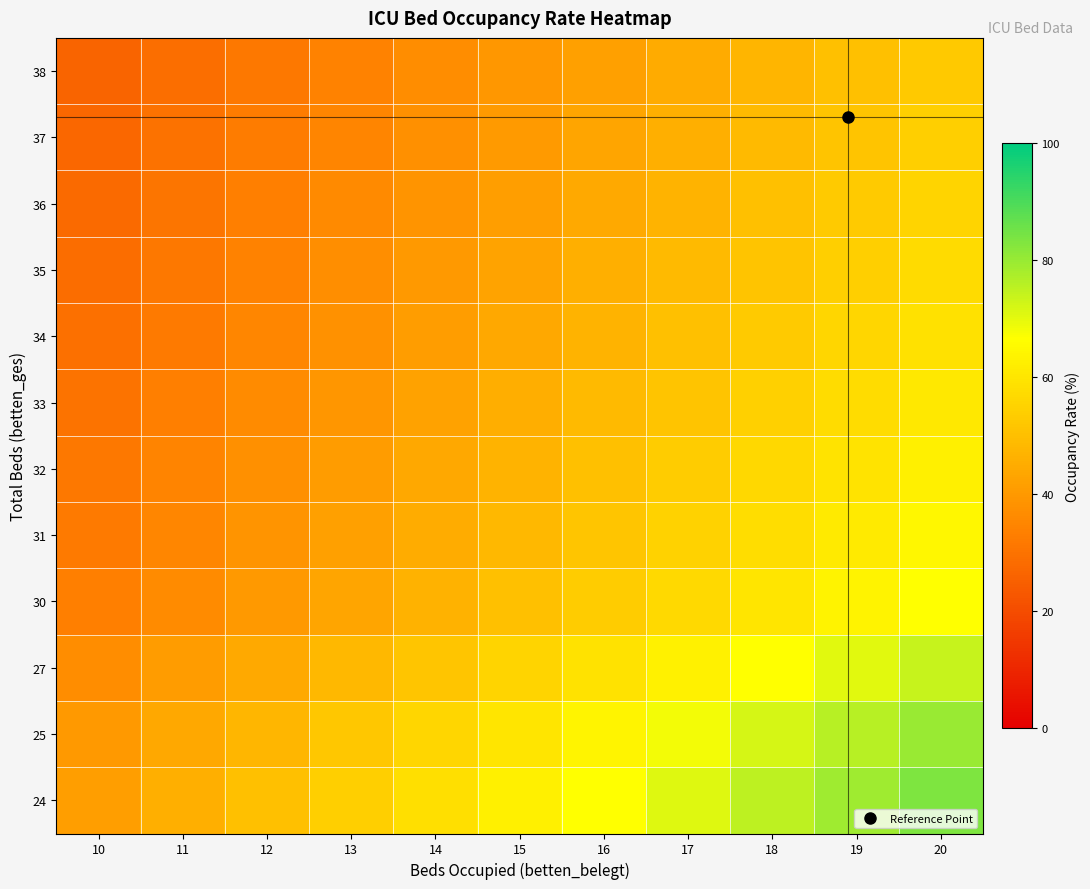

Reading left to right, transcribe all the data shown in this chart.

24: 10=41.7	11=45.8	12=50.0	13=54.2	14=58.3	15=62.5	16=66.7	17=70.8	18=75.0	19=79.2	20=83.3
25: 10=40.0	11=44.0	12=48.0	13=52.0	14=56.0	15=60.0	16=64.0	17=68.0	18=72.0	19=76.0	20=80.0
27: 10=37.0	11=40.7	12=44.4	13=48.1	14=51.9	15=55.6	16=59.3	17=63.0	18=66.7	19=70.4	20=74.1
30: 10=33.3	11=36.7	12=40.0	13=43.3	14=46.7	15=50.0	16=53.3	17=56.7	18=60.0	19=63.3	20=66.7
31: 10=32.3	11=35.5	12=38.7	13=41.9	14=45.2	15=48.4	16=51.6	17=54.8	18=58.1	19=61.3	20=64.5
32: 10=31.2	11=34.4	12=37.5	13=40.6	14=43.8	15=46.9	16=50.0	17=53.1	18=56.2	19=59.4	20=62.5
33: 10=30.3	11=33.3	12=36.4	13=39.4	14=42.4	15=45.5	16=48.5	17=51.5	18=54.5	19=57.6	20=60.6
34: 10=29.4	11=32.4	12=35.3	13=38.2	14=41.2	15=44.1	16=47.1	17=50.0	18=52.9	19=55.9	20=58.8
35: 10=28.6	11=31.4	12=34.3	13=37.1	14=40.0	15=42.9	16=45.7	17=48.6	18=51.4	19=54.3	20=57.1
36: 10=27.8	11=30.6	12=33.3	13=36.1	14=38.9	15=41.7	16=44.4	17=47.2	18=50.0	19=52.8	20=55.6
37: 10=27.0	11=29.7	12=32.4	13=35.1	14=37.8	15=40.5	16=43.2	17=45.9	18=48.6	19=51.4	20=54.1
38: 10=26.3	11=28.9	12=31.6	13=34.2	14=36.8	15=39.5	16=42.1	17=44.7	18=47.4	19=50.0	20=52.6